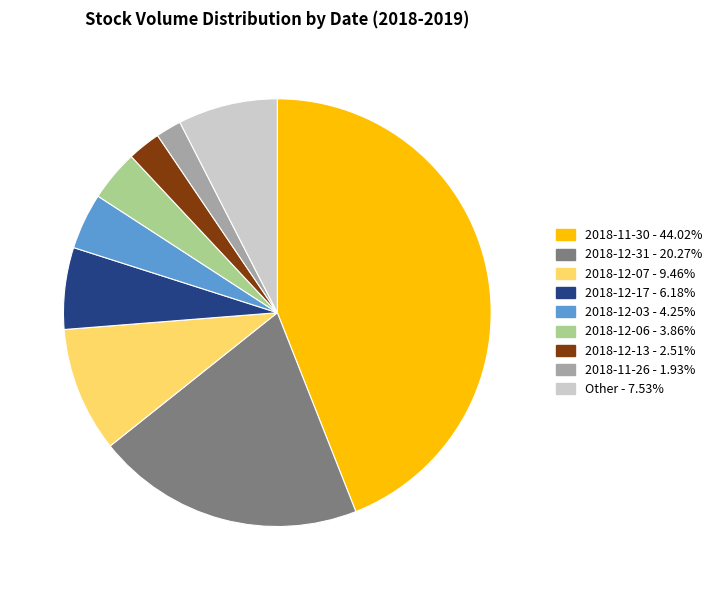

Does any single category account for the majority?

No